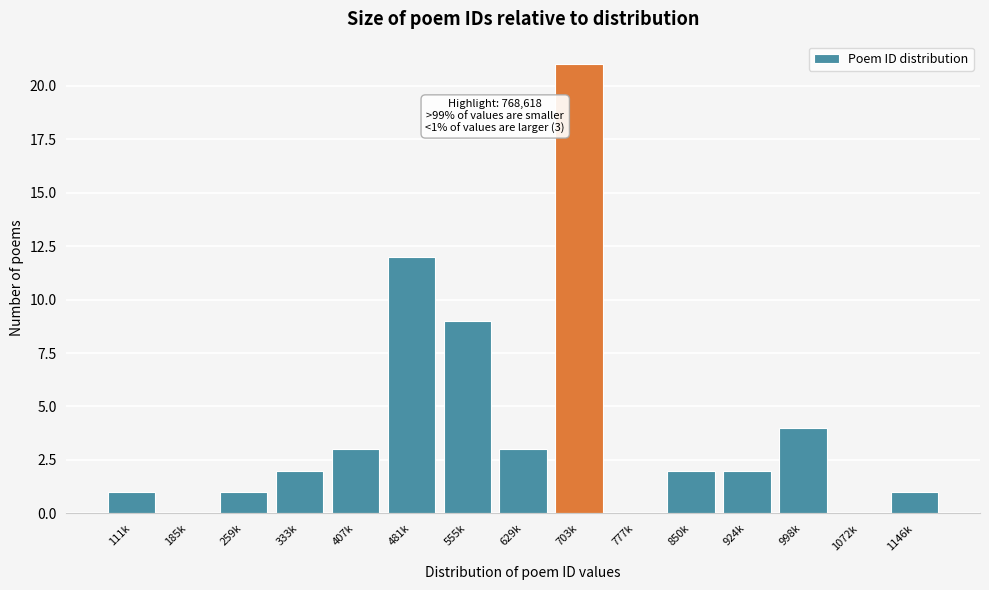

Reading right to left, list all the values displayed in this chart.

1146k=1	1072k=0	998k=4	924k=2	850k=2	777k=0	703k=21	629k=3	555k=9	481k=12	407k=3	333k=2	259k=1	185k=0	111k=1